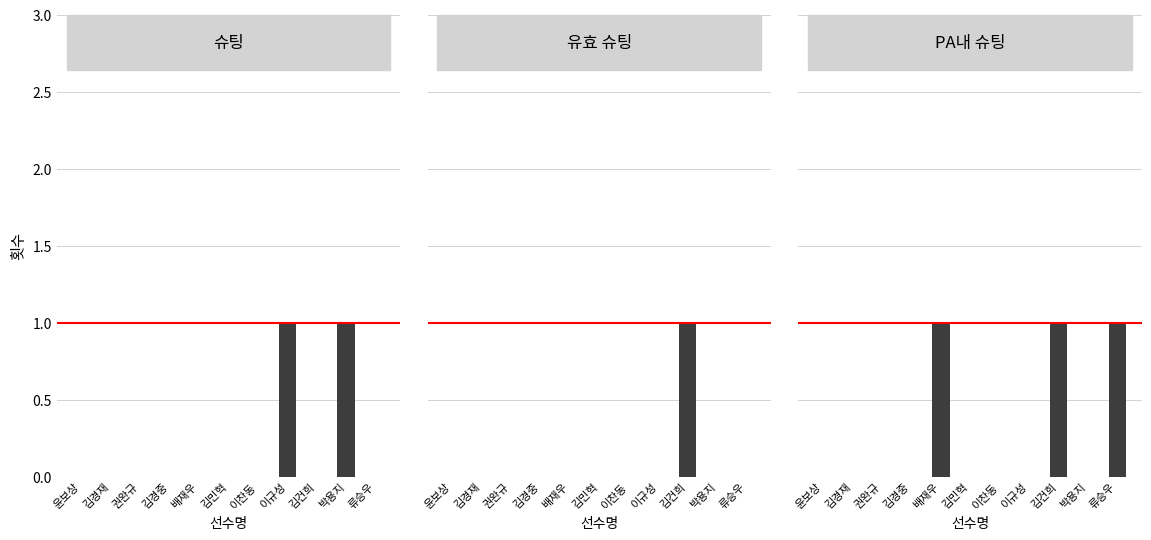

Count the number of data series in this chart.

3